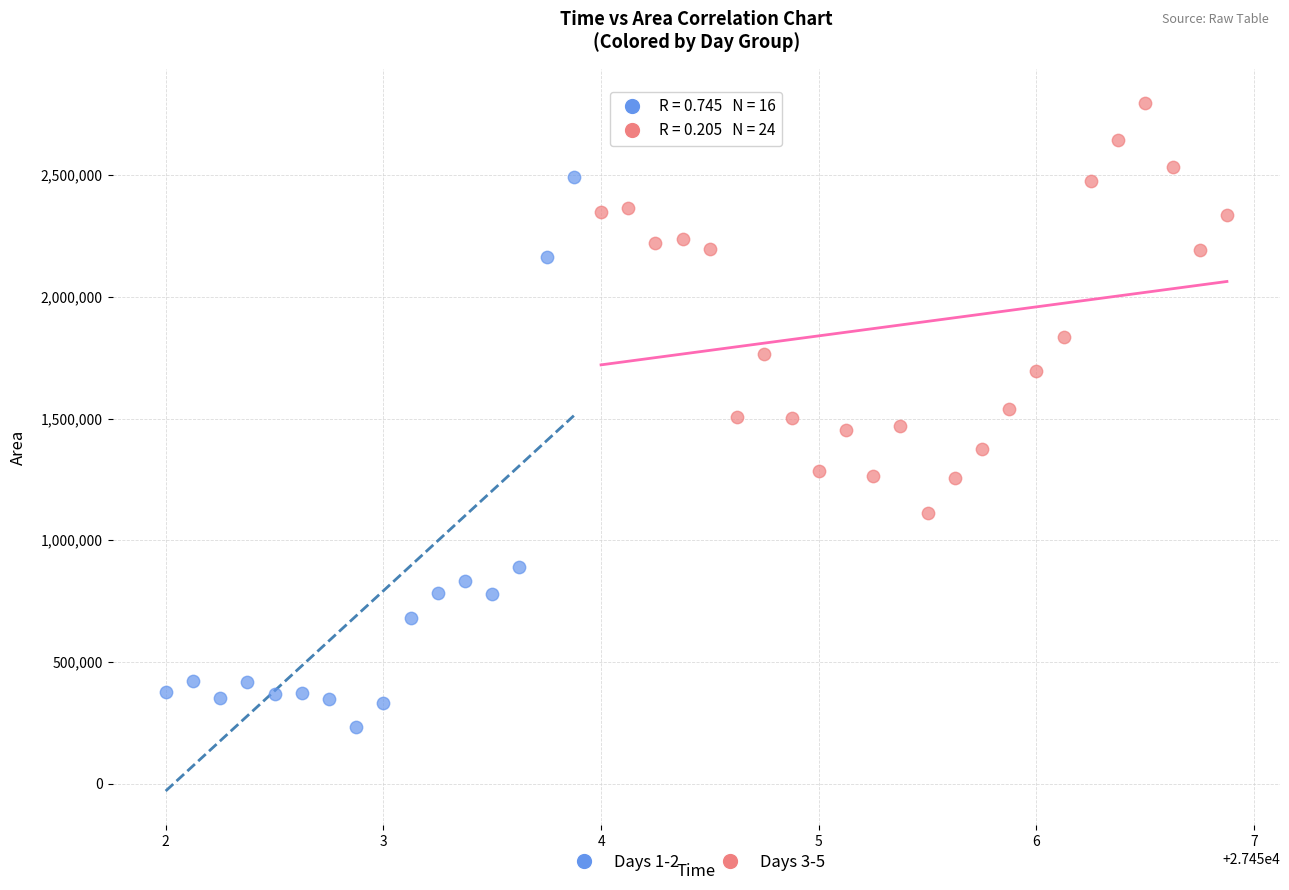

Which series reaches the maximum Y coordinate?

Days 3-5